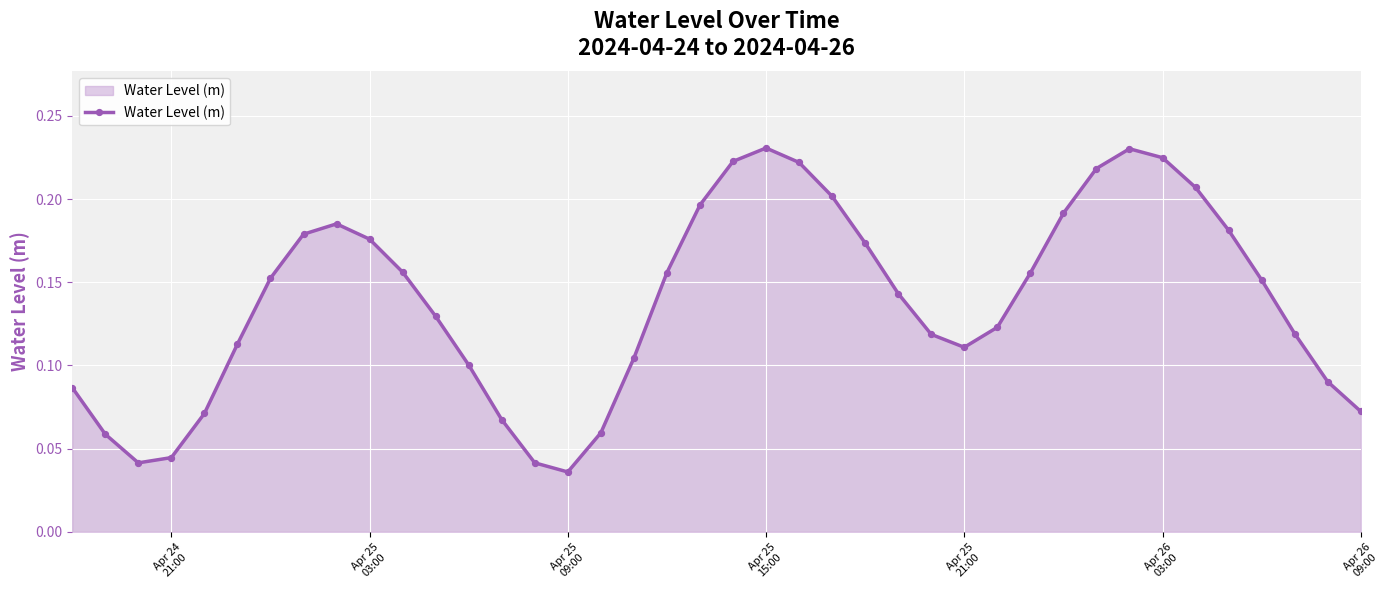

How many interior local valleys (lower than both neighbors) does the data have?

3